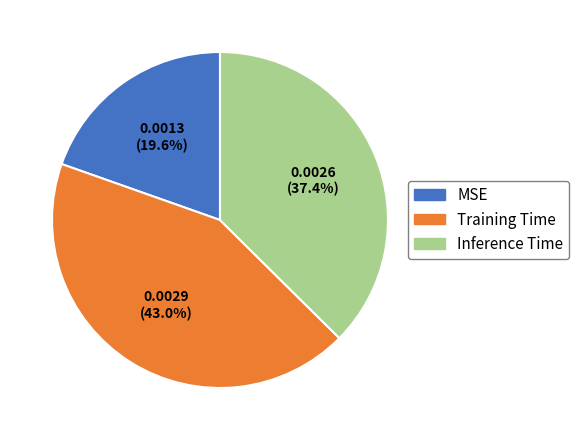

Rank the categories by value from lowest to highest.

MSE, Inference Time, Training Time